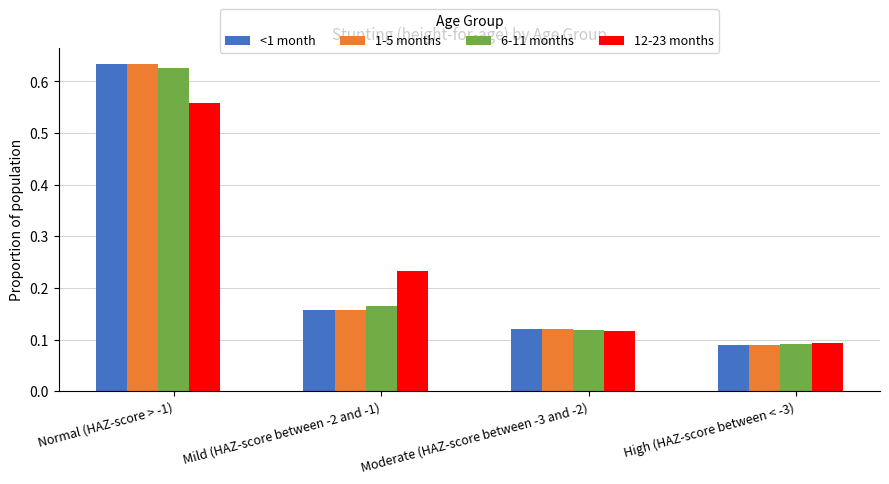

What is the total value across all series at Normal (HAZ-score > -1)?

2.4